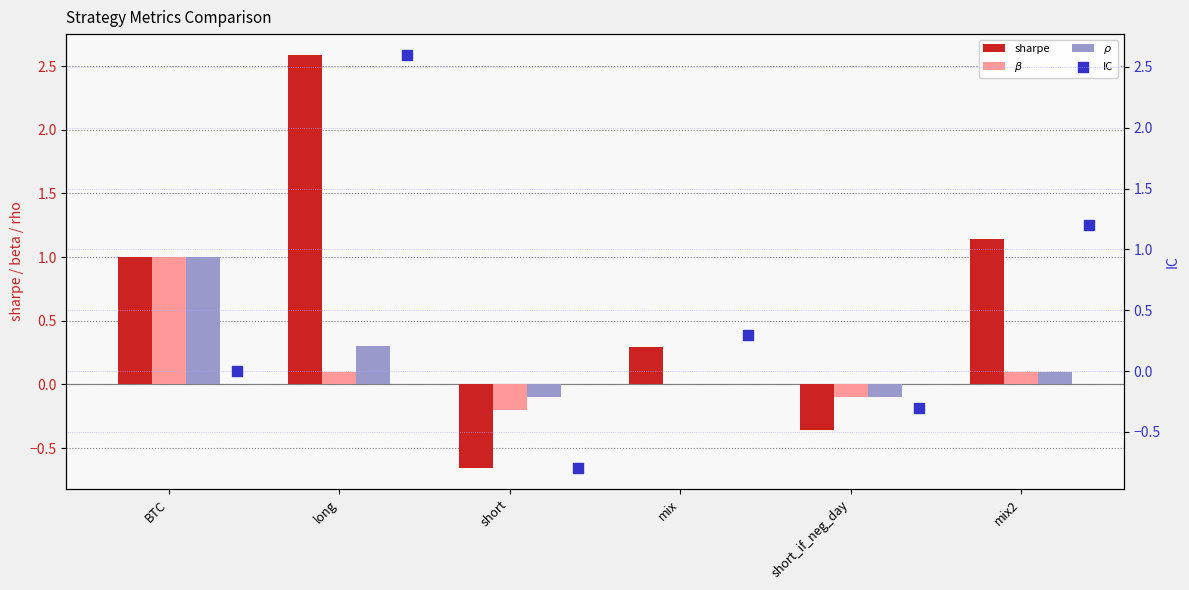

Which series has the widest spread of Y values?

IC